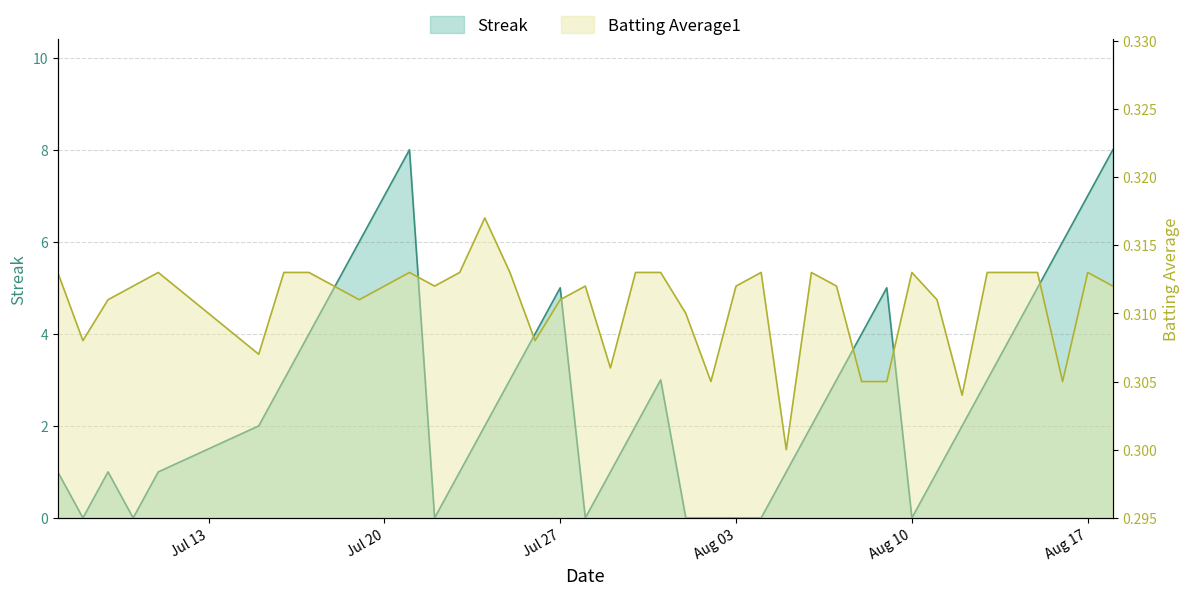

What is the maximum value shown in the chart?

8.0